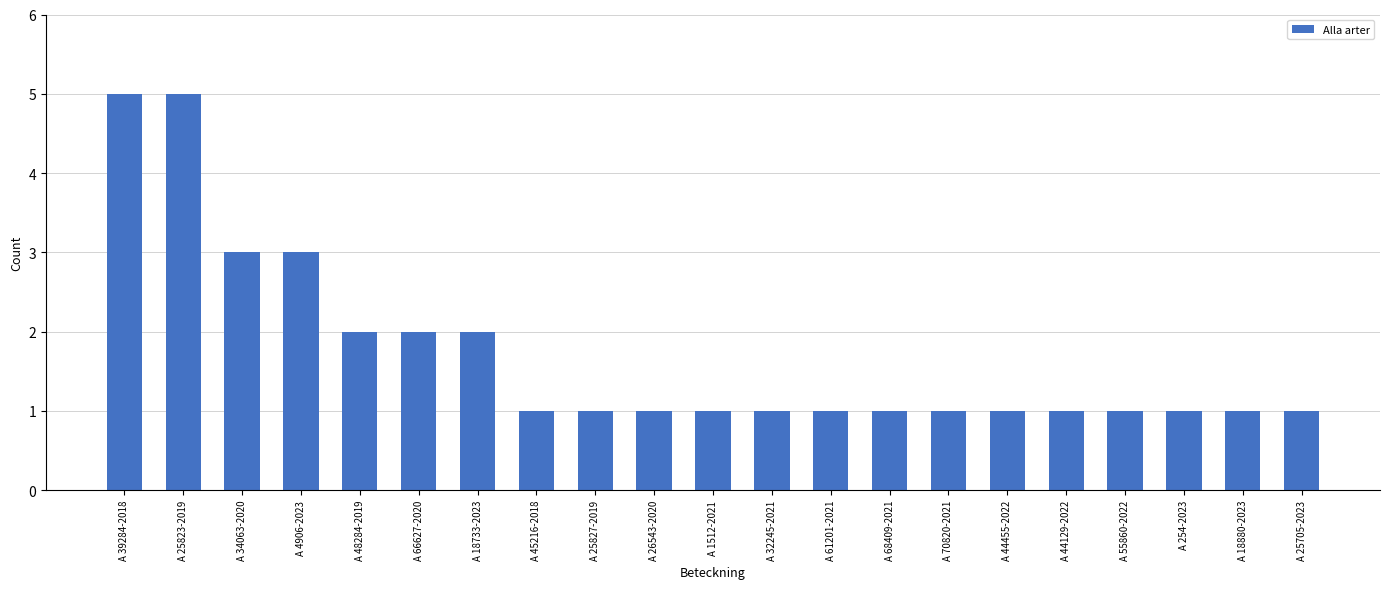

What position from the left is A 66627-2020?

6